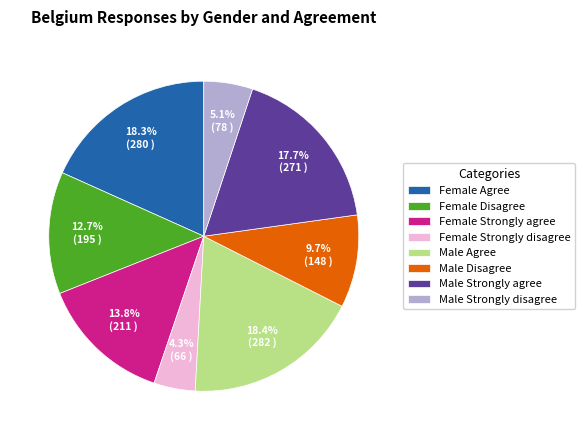

How many segments does this pie chart have?

8